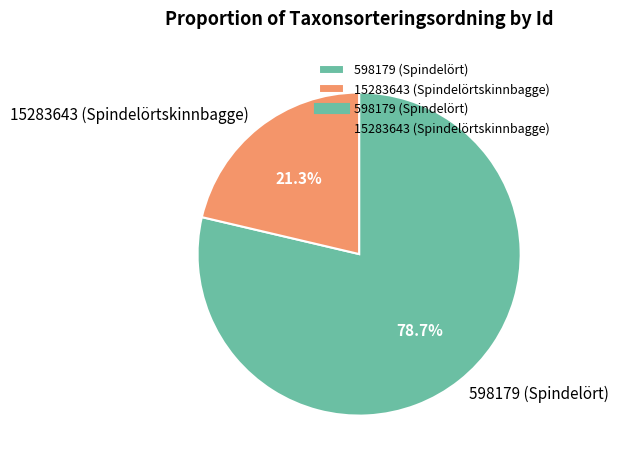

To the nearest percent, what is the average slice percentage?

50%